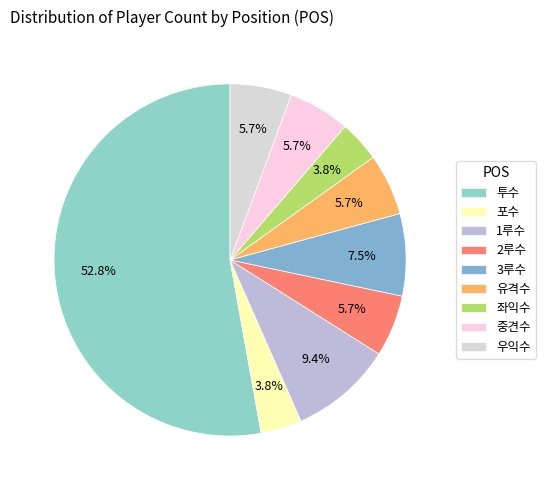

Count the number of slices in the pie.

9